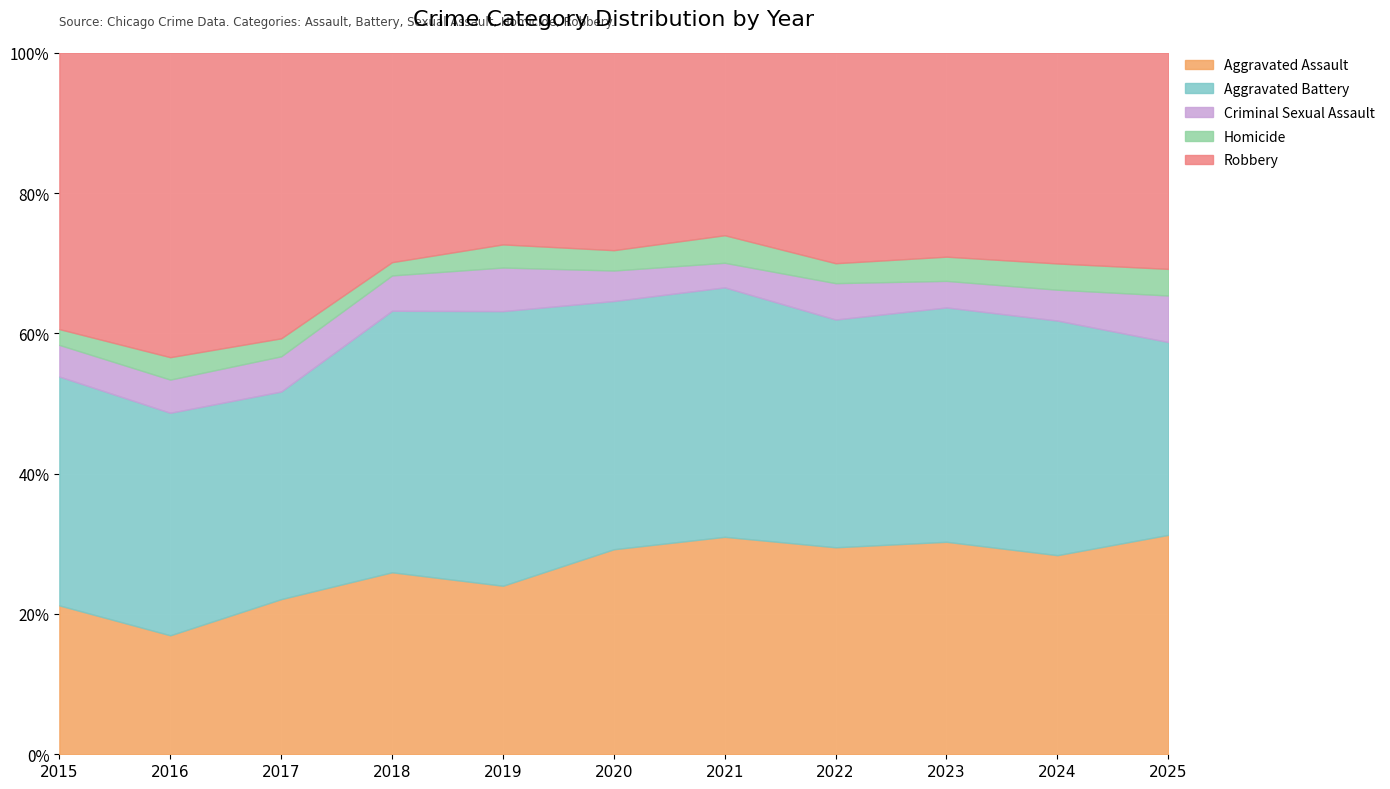

Which category has the lowest value in the Aggravated Assault series?

2016